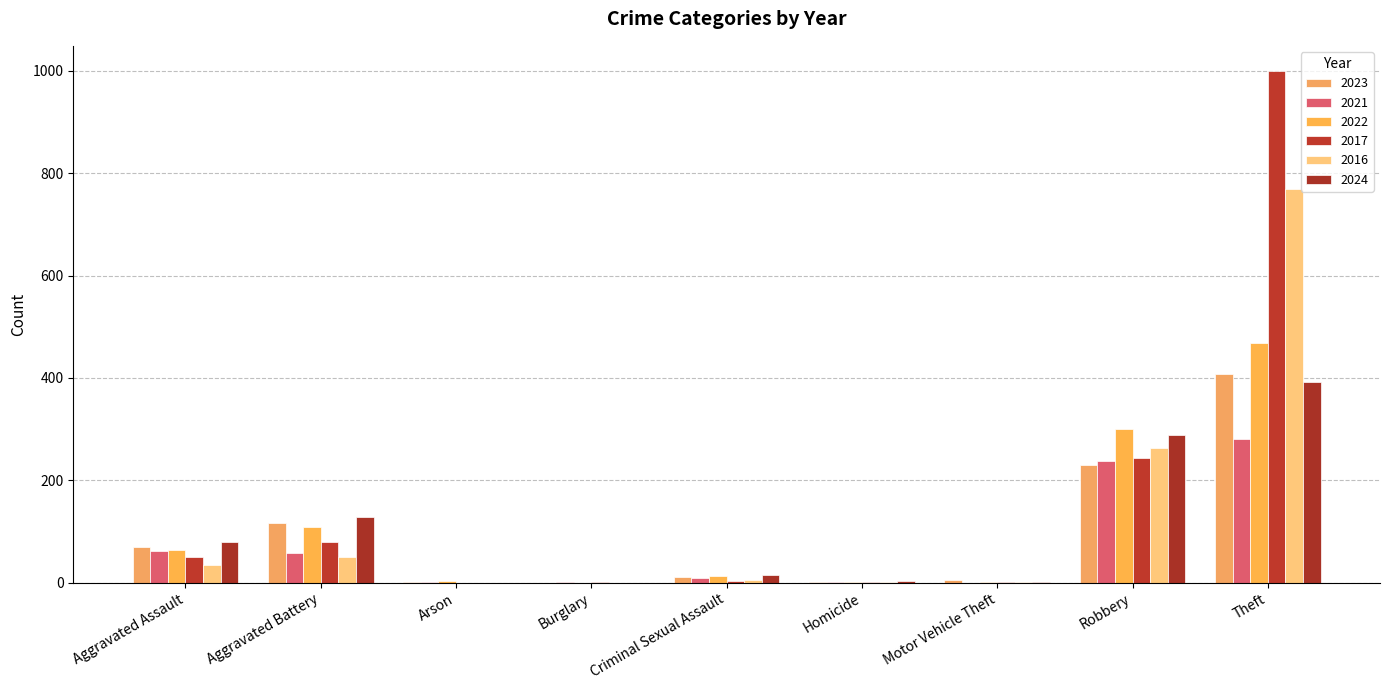

At which category is the sum across all series the highest?

Theft